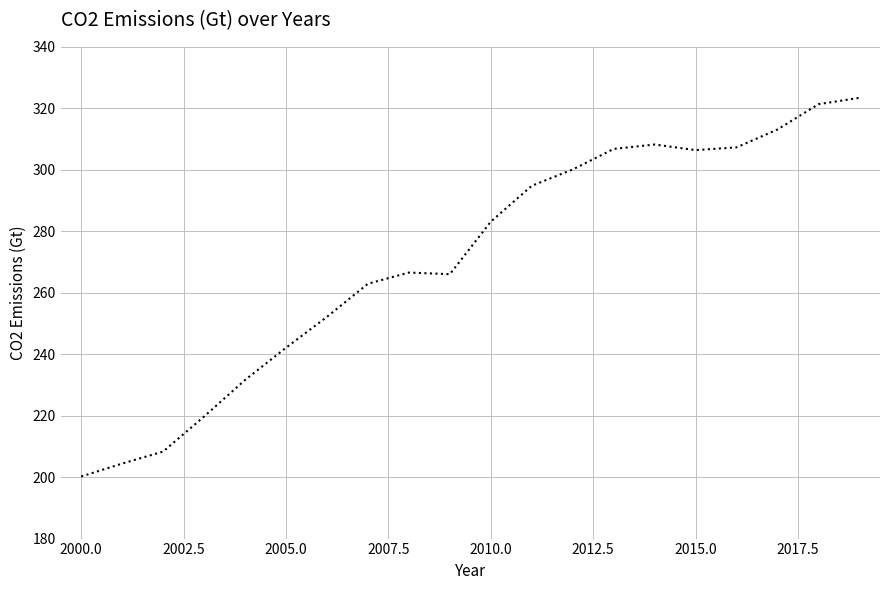

What is the smallest value displayed?

200.2